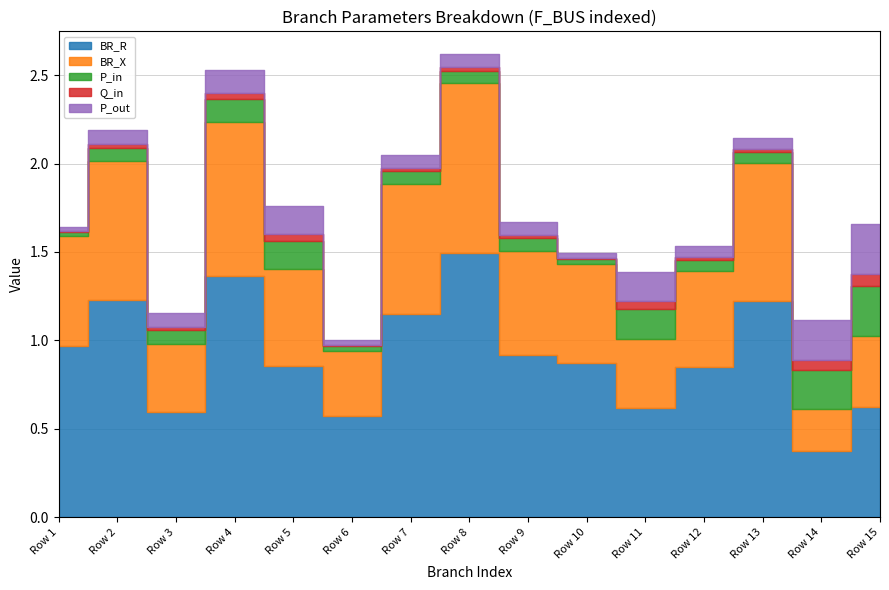

How many lines are shown in the chart?

5